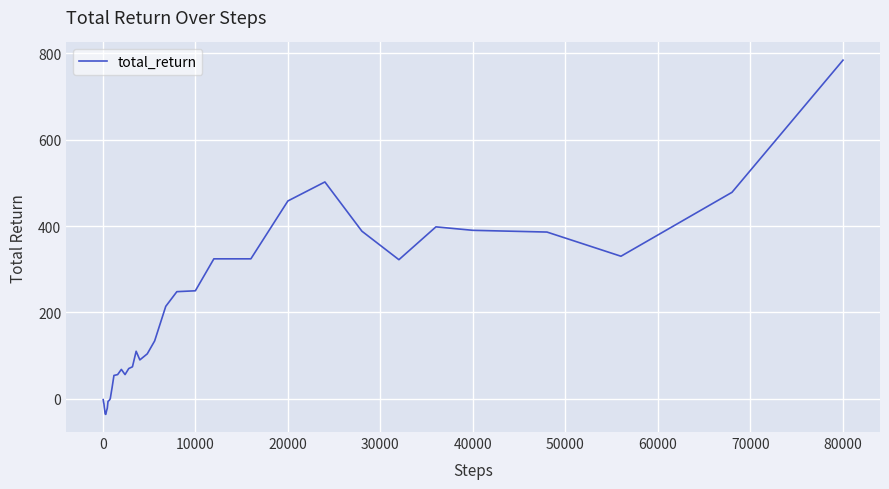

What is the minimum value shown in the chart?

-36